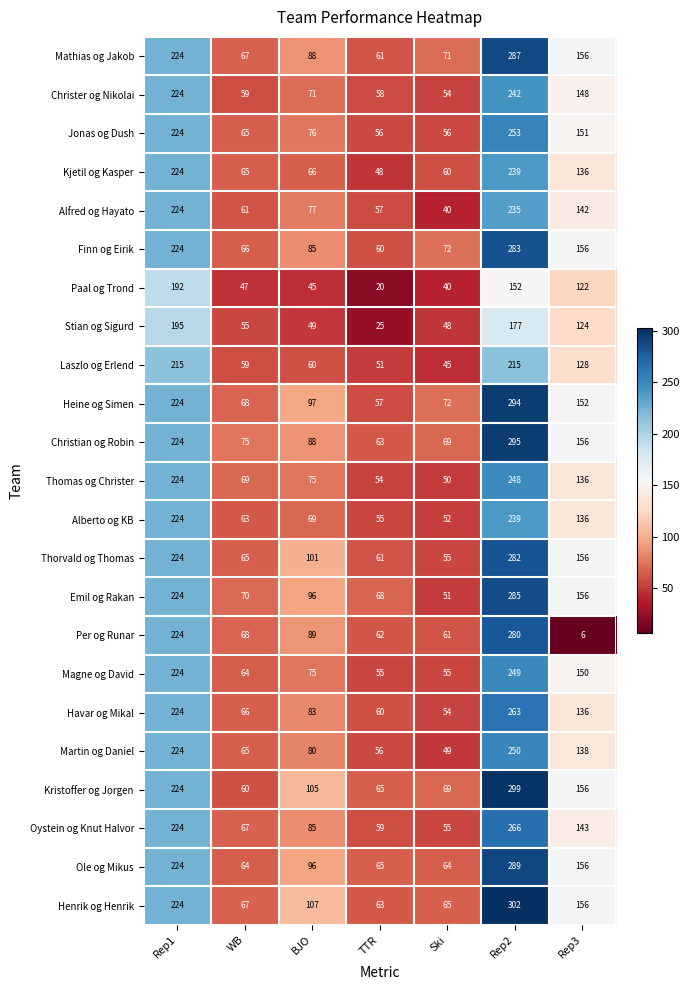

What is the difference between the maximum and minimum values in the Henrik og Henrik series?

239